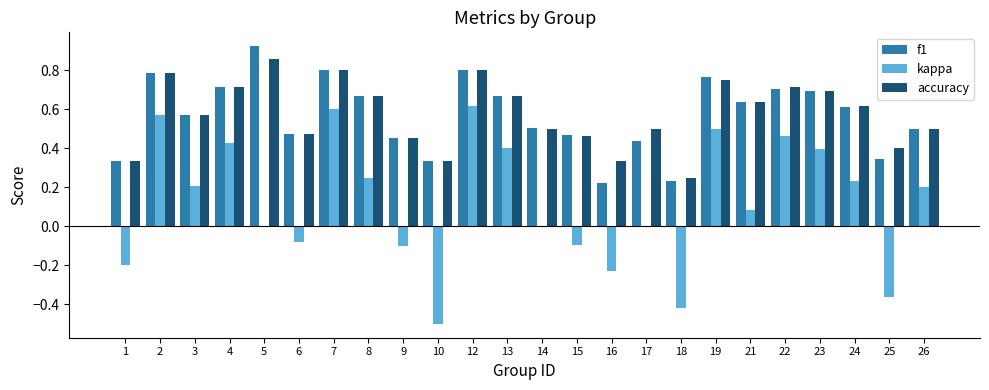

The kappa series shows 0.5 at 17. True or false?

False